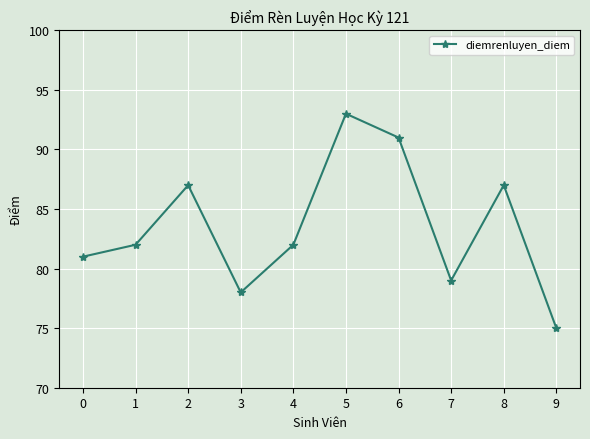

Reading right to left, transcribe all the data shown in this chart.

75	87	79	91	93	82	78	87	82	81